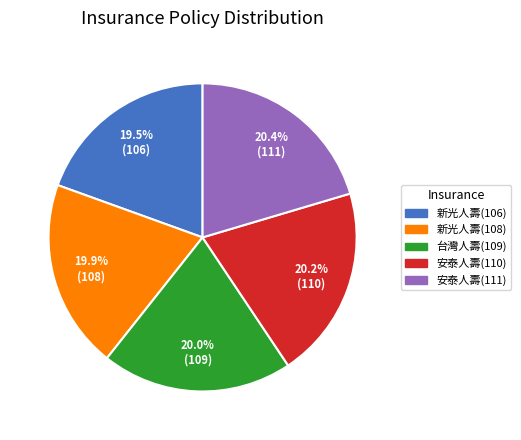

The 安泰人壽(111) slice represents 20% of the pie. True or false?

True